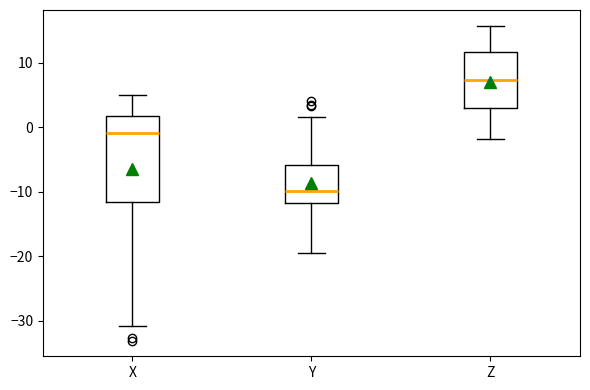

Which box has the lowest median line?

Y